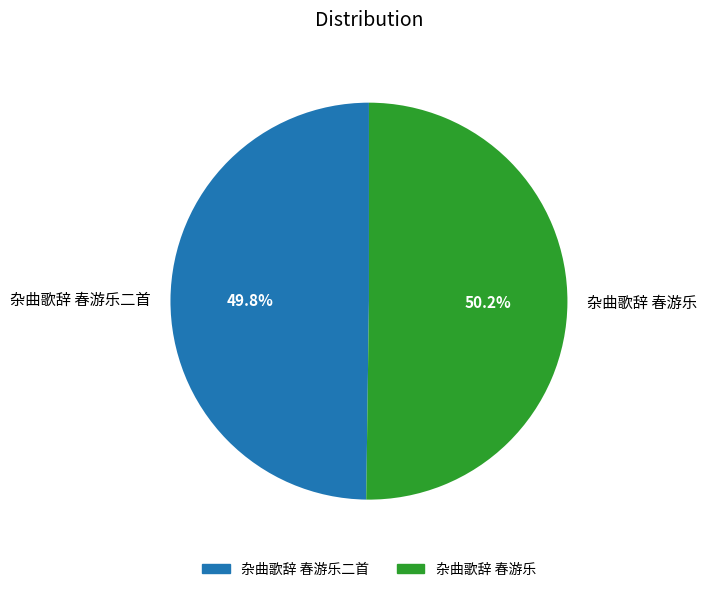

Is there any slice that represents more than half of the pie?

Yes